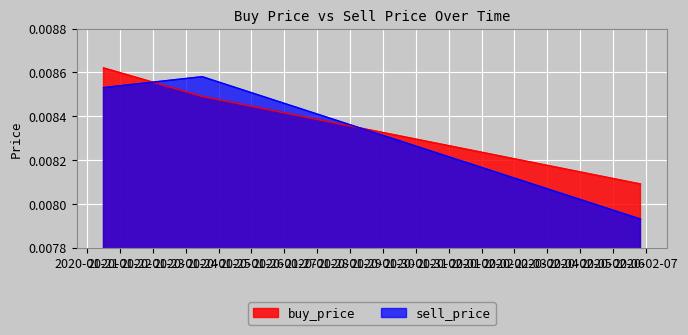

Count the sell_price values in the range 0 to 1.

3